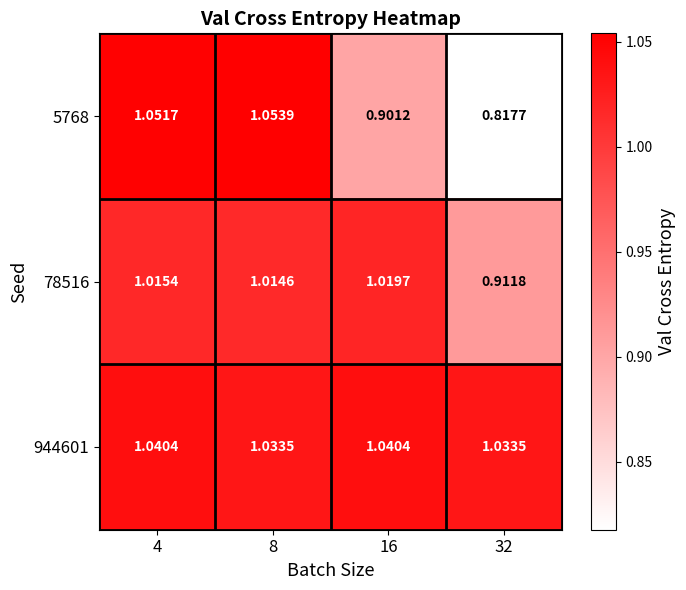

Is the value of 944601 at 16 greater than the value of 5768 at 4?

No